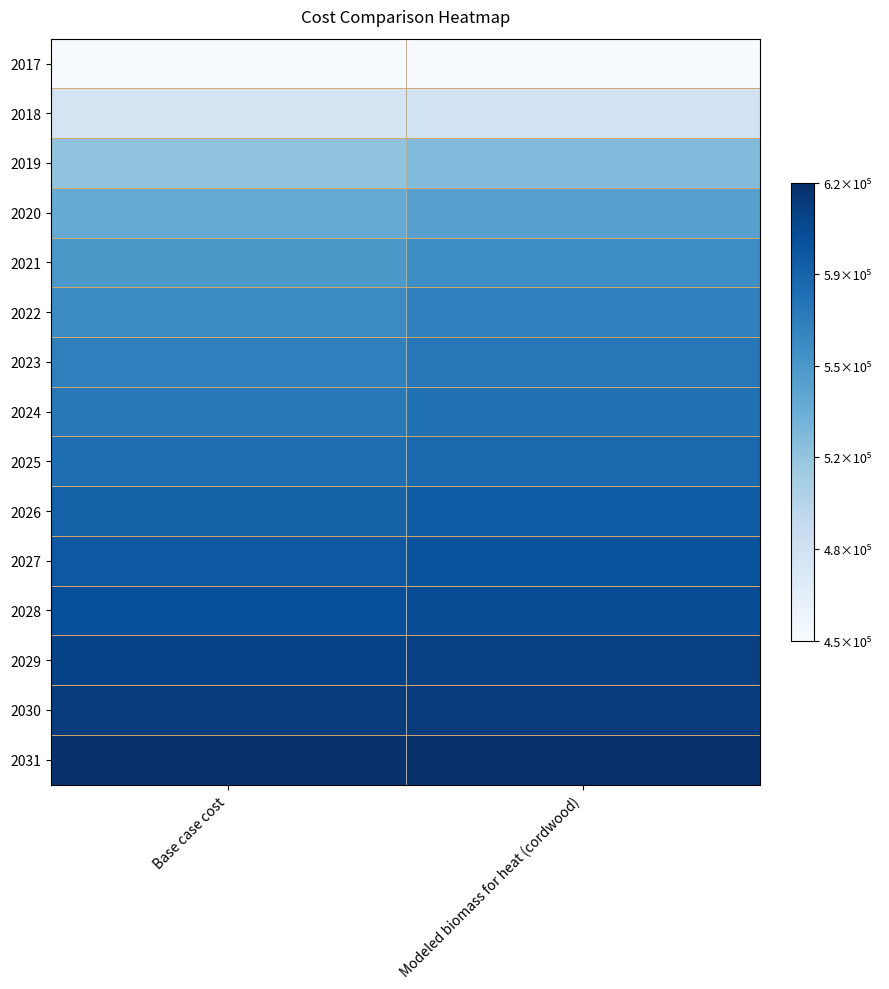

Which label corresponds to the largest value in the chart?

Base case cost